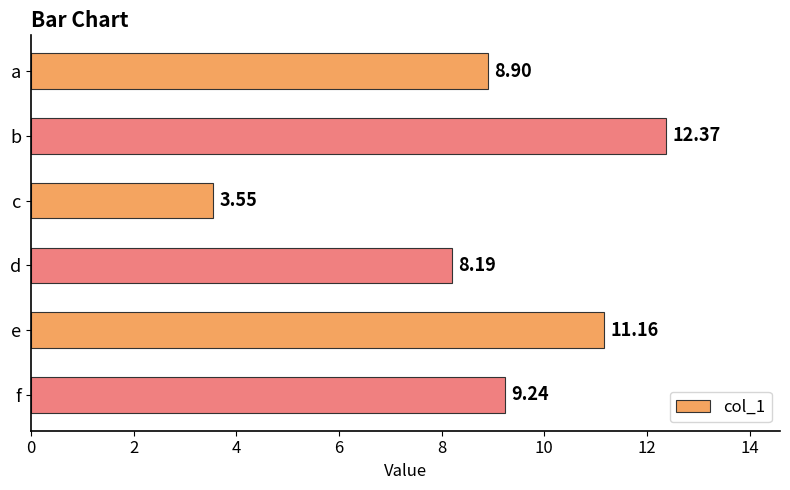

What is the greatest value displayed?

12.4